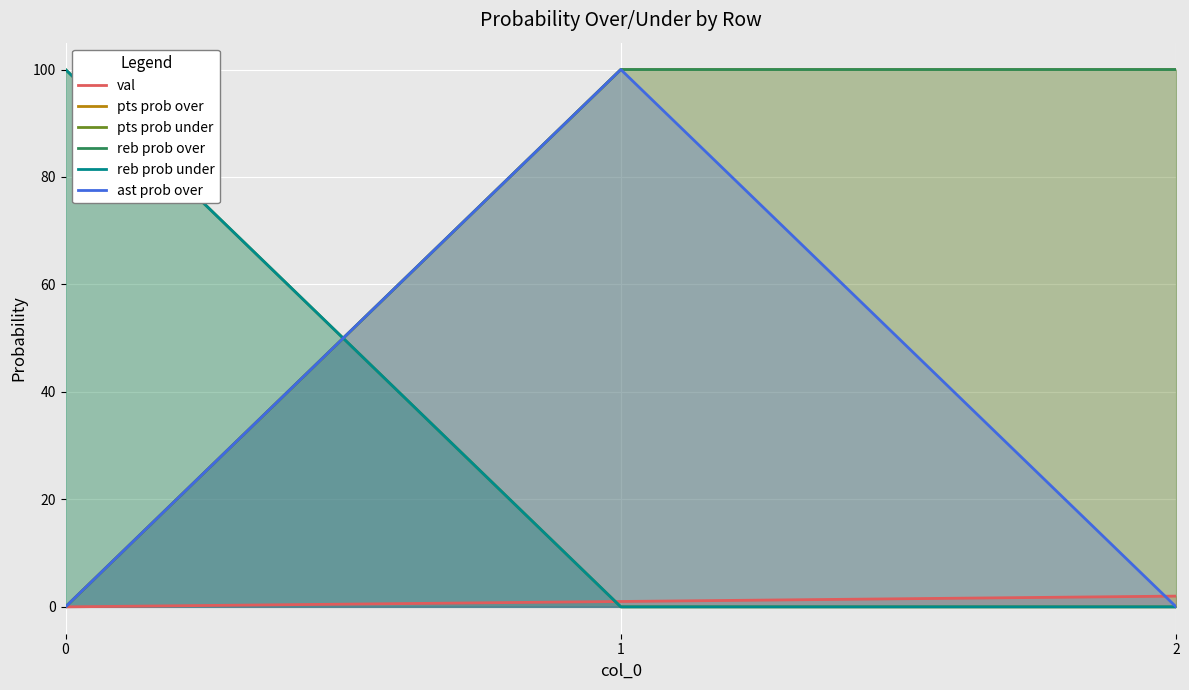

How many data points in val are above 1?

1